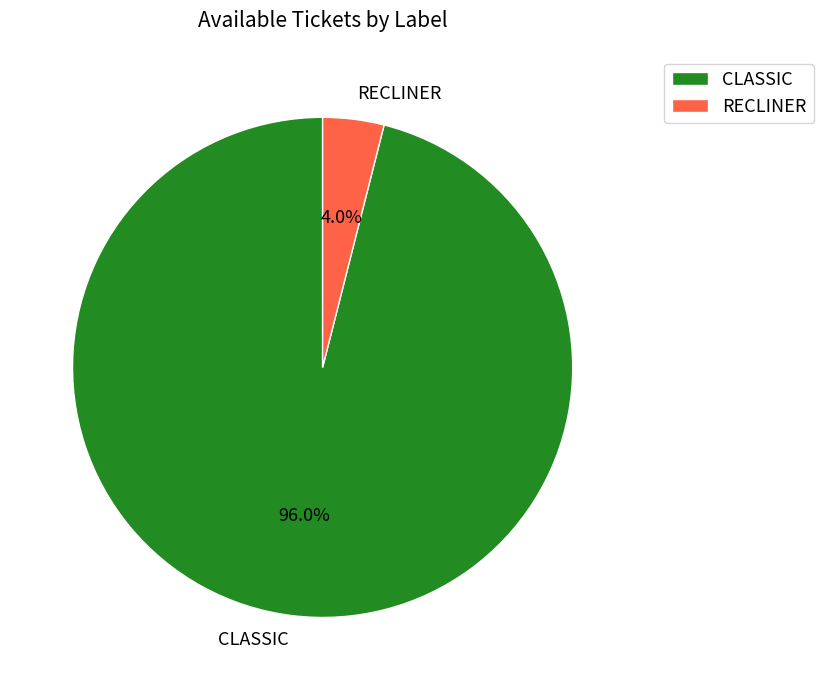

Count the number of slices in the pie.

2